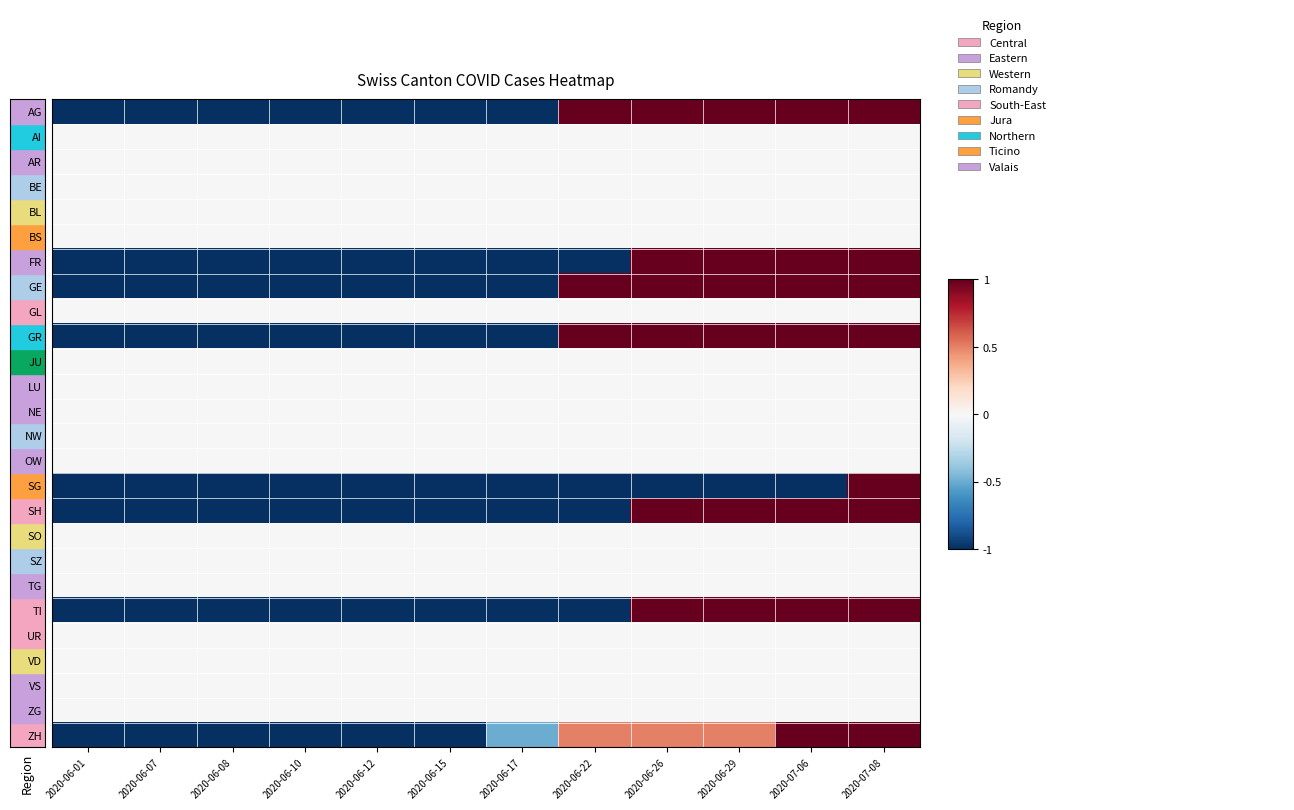

List the series in order of their peak value, highest first.

AG, FR, GE, GR, SG, SH, TI, ZH, AI, AR, BE, BL, BS, GL, JU, LU, NE, NW, OW, SO, SZ, TG, UR, VD, VS, ZG